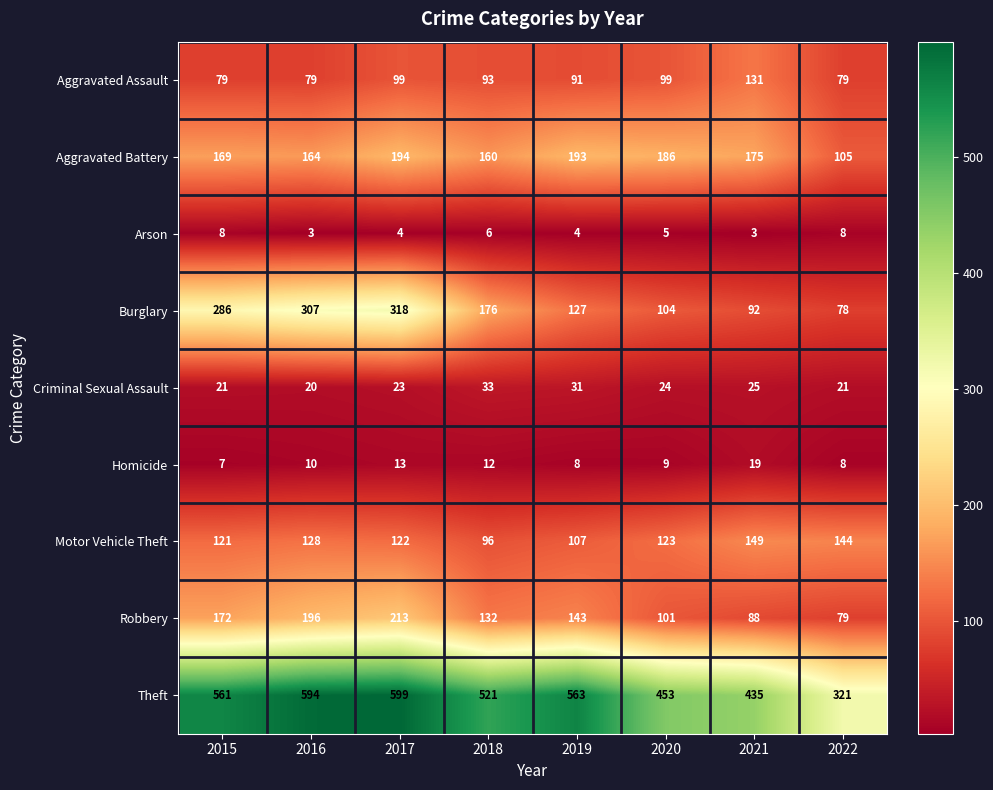

Rank the series by their maximum value, from highest to lowest.

Theft, Burglary, Robbery, Aggravated Battery, Motor Vehicle Theft, Aggravated Assault, Criminal Sexual Assault, Homicide, Arson